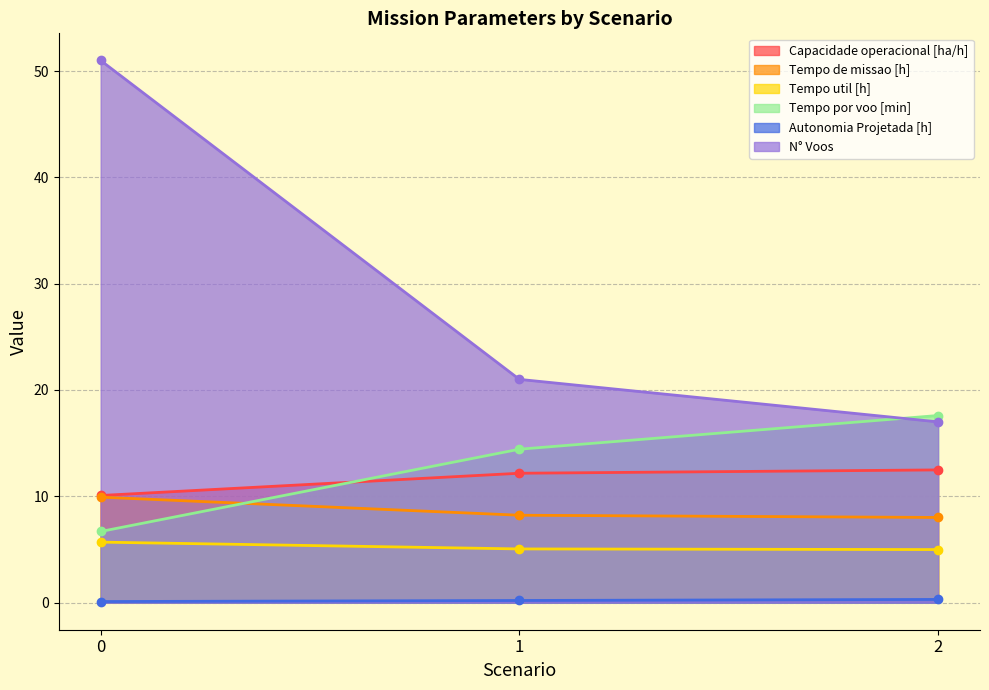

What is the minimum value shown in the chart?

0.1